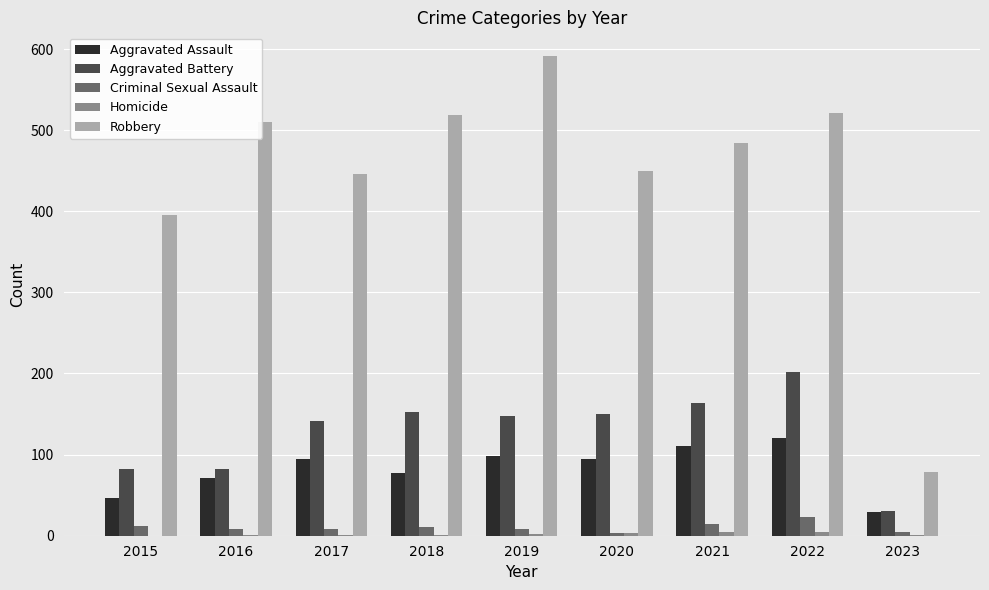

Which series changed the most between 2016 and 2023?

Robbery